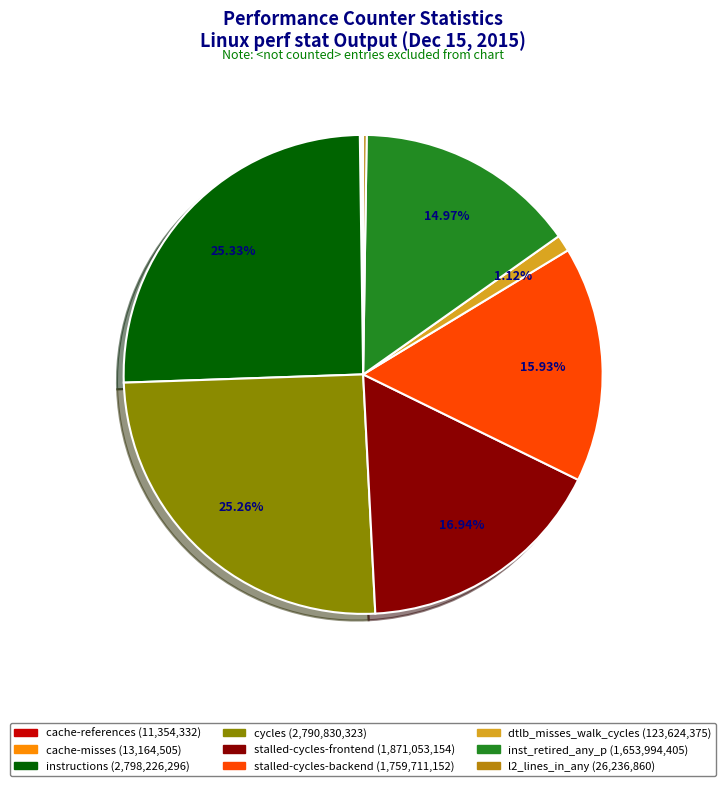

The dtlb_misses_walk_cycles slice represents 11% of the pie. True or false?

False